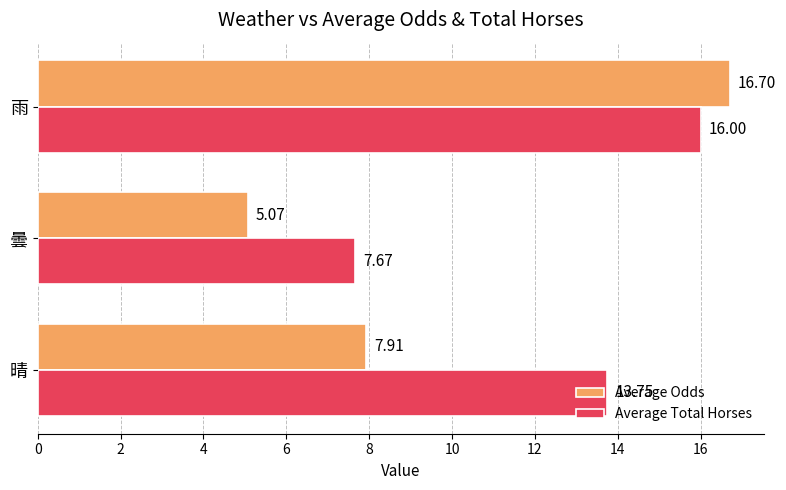

At which label is Average Odds closest to 10?

晴